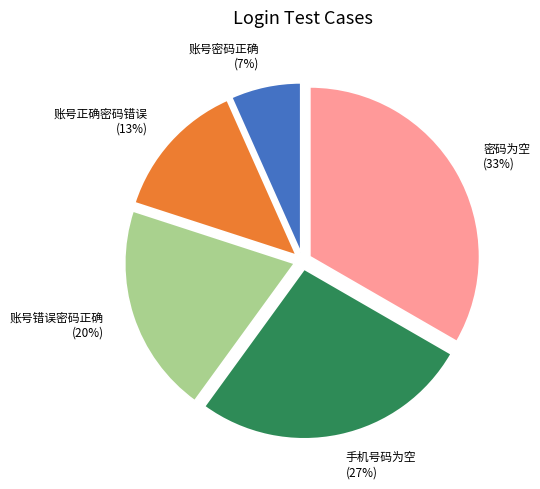

True or false: 账号正确密码错误 accounts for 13% of the total.

True